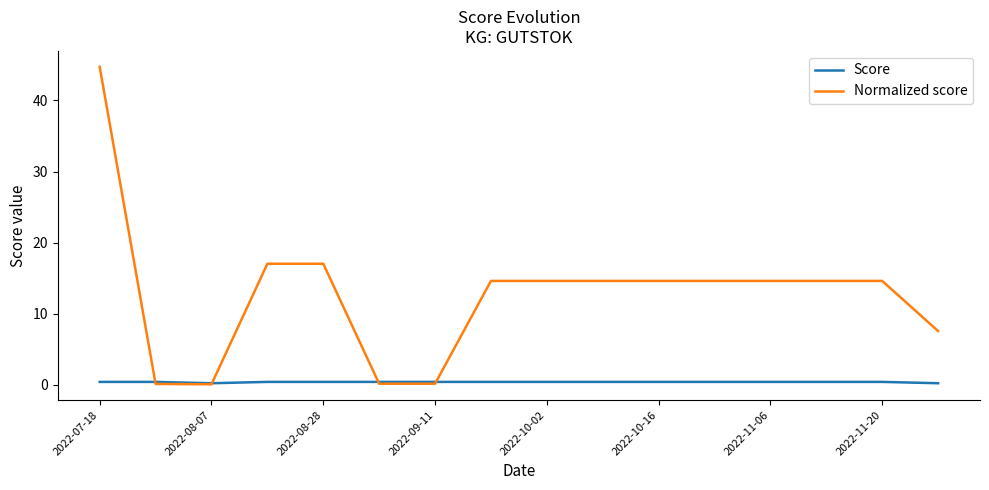

Which series has the widest spread of values?

Normalized score